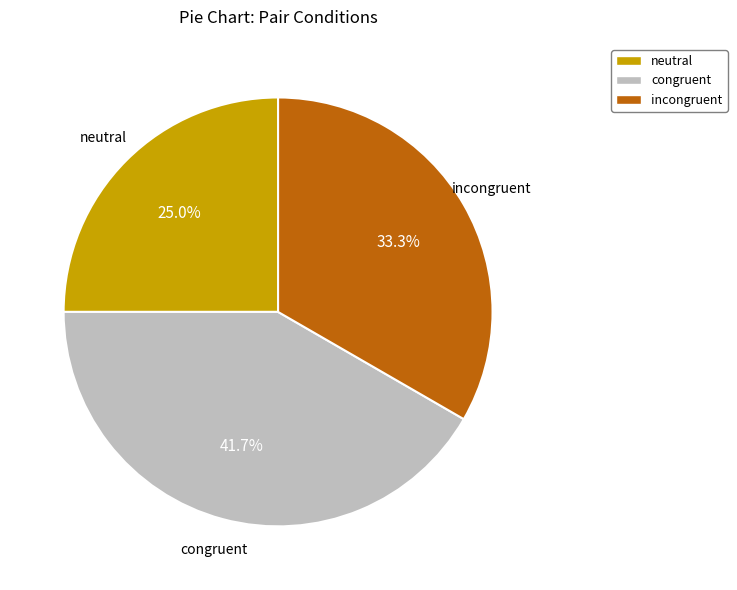

To the nearest percent, what is the difference between the largest and smallest slice percentages?

17%